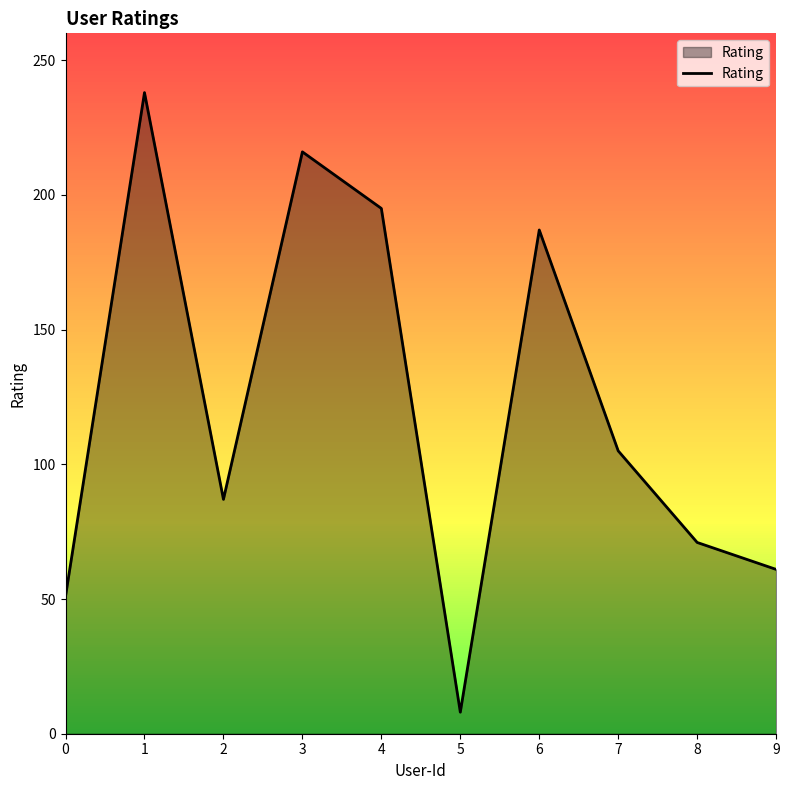

Reading left to right, extract all data points from this chart.

51	238	87	216	195	8	187	105	71	61